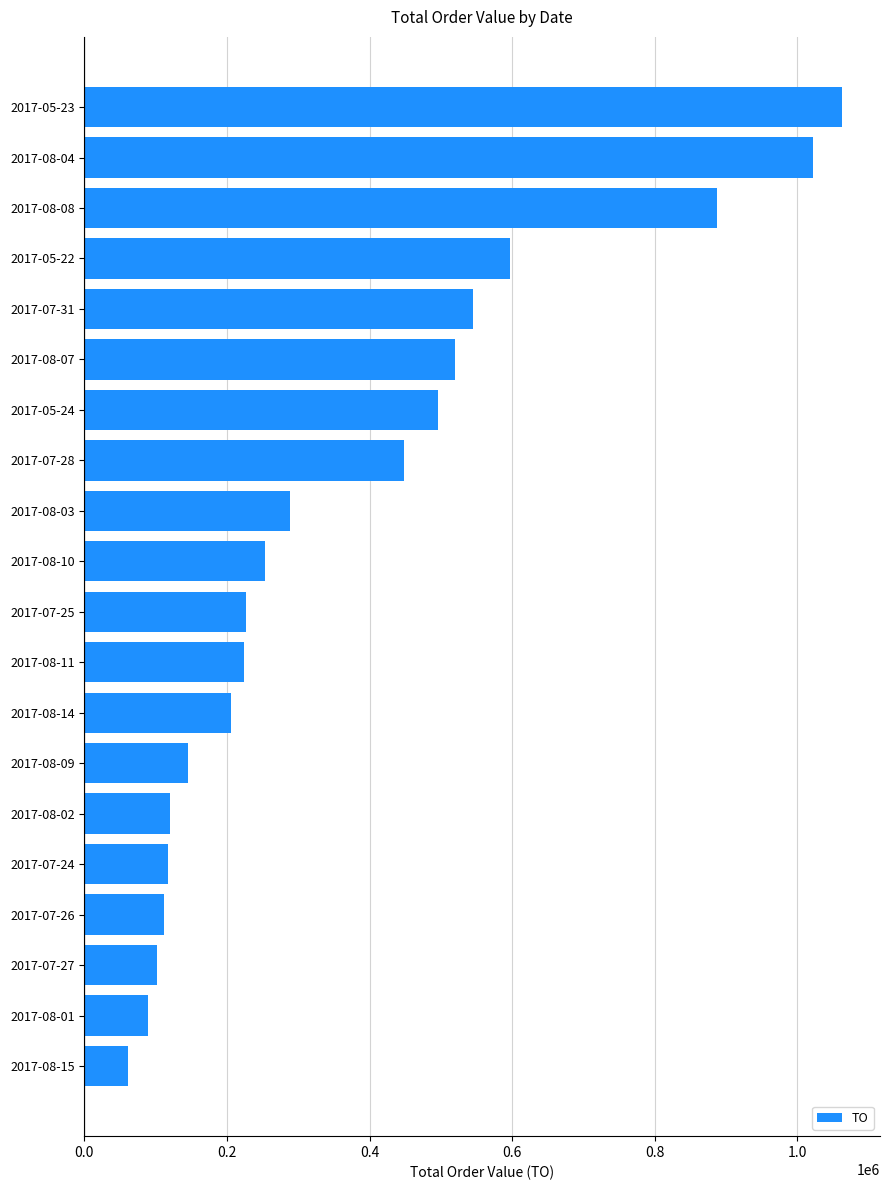

Which category has the highest value across all series?

2017-05-23